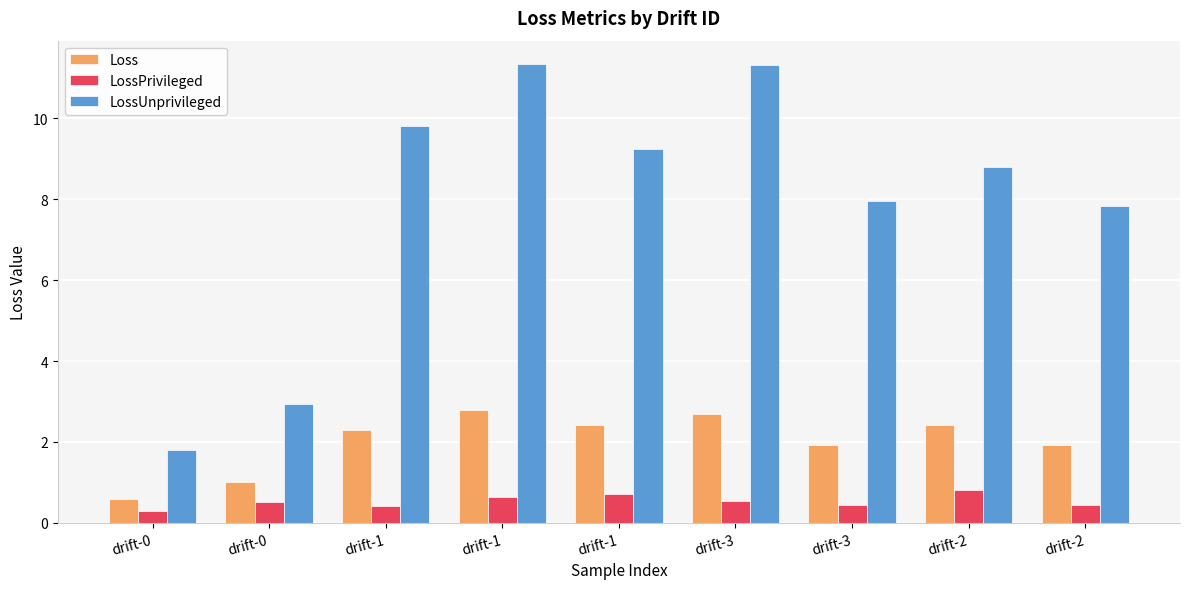

What is the greatest value displayed?

11.4